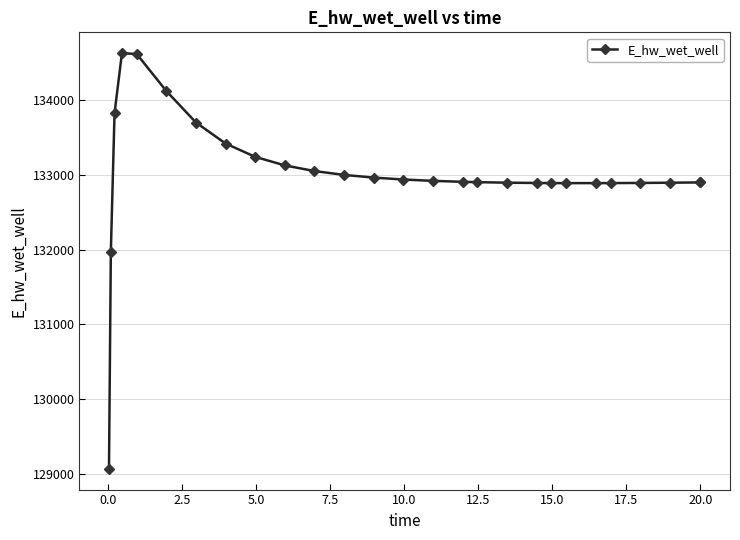

What is the difference between the second highest and second lowest values?

2645.4